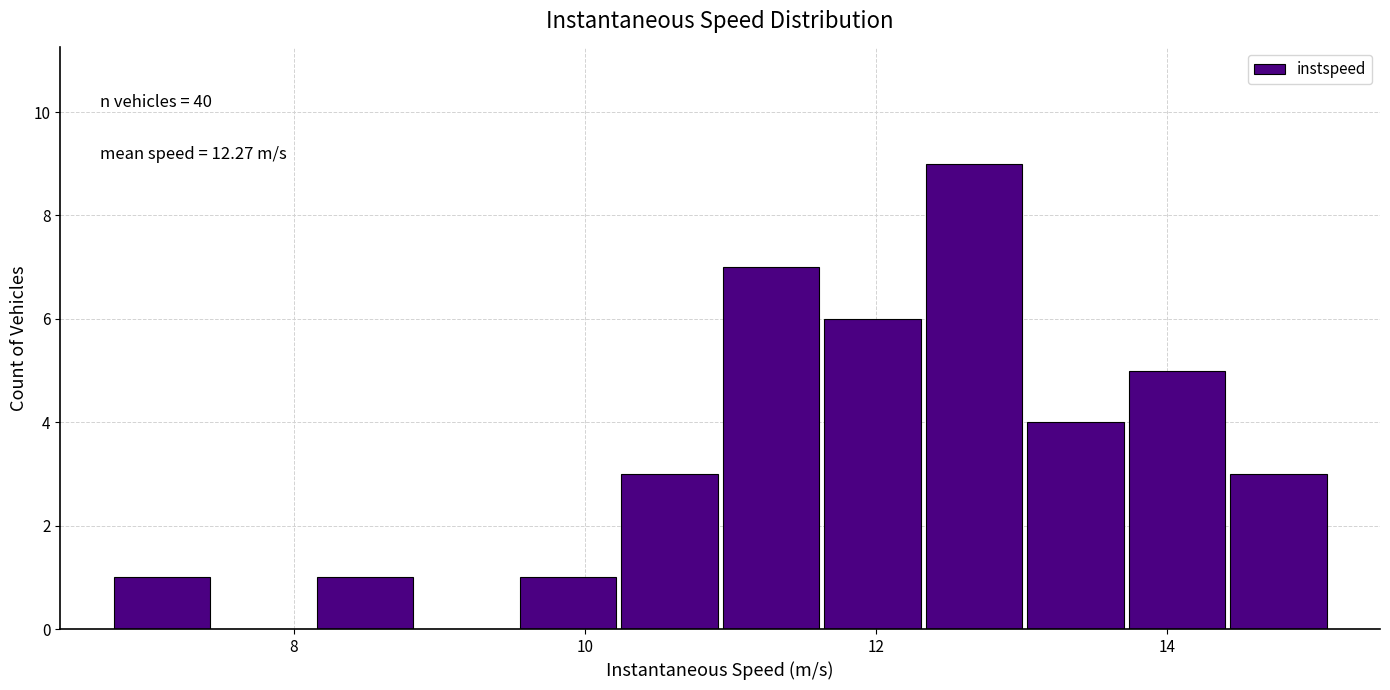

Read against the x-axis, roughly where is the centre of the tallest bar?

12.6